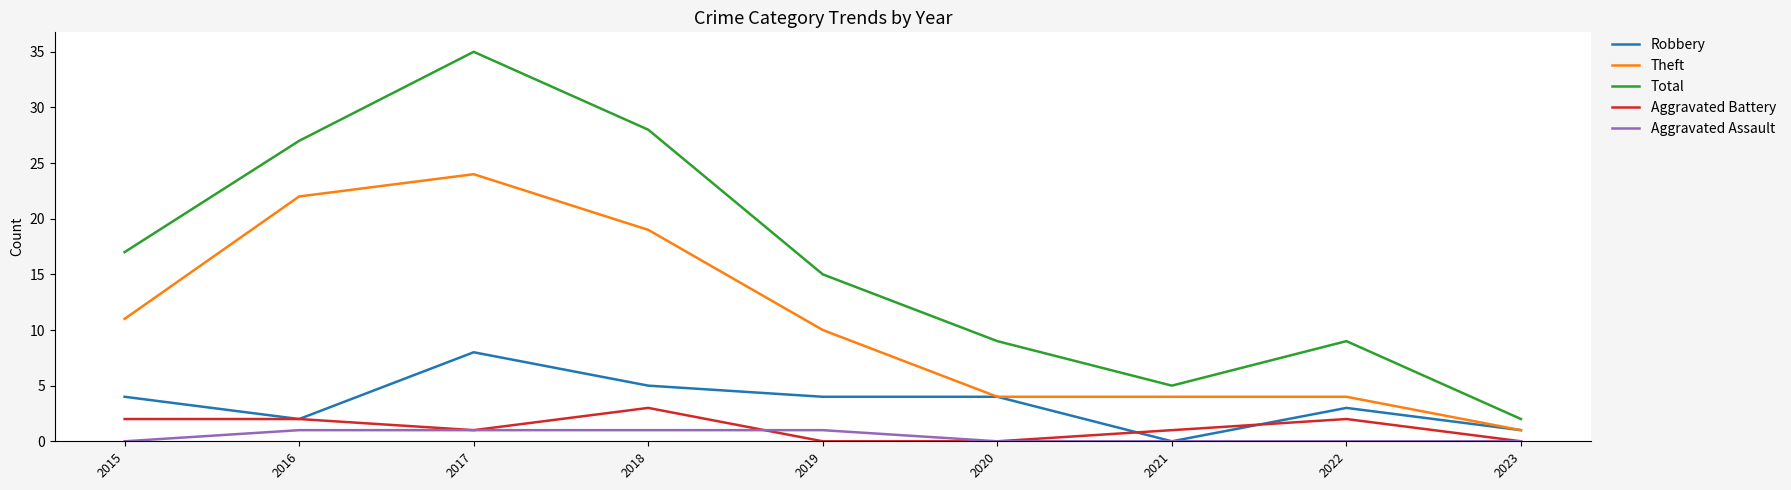

What is the total value across all series at 2018?

56